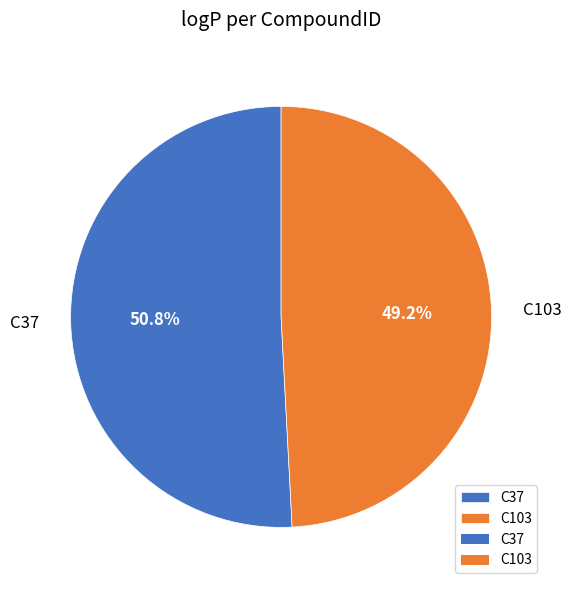

What is the smallest slice in the pie chart?

C103